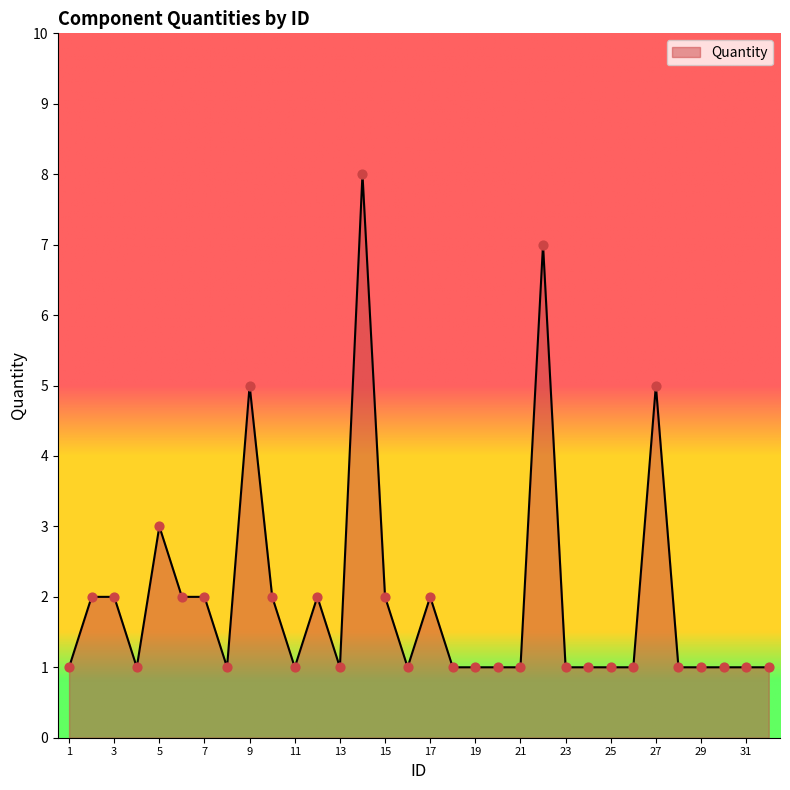

What is the maximum value shown in the chart?

8